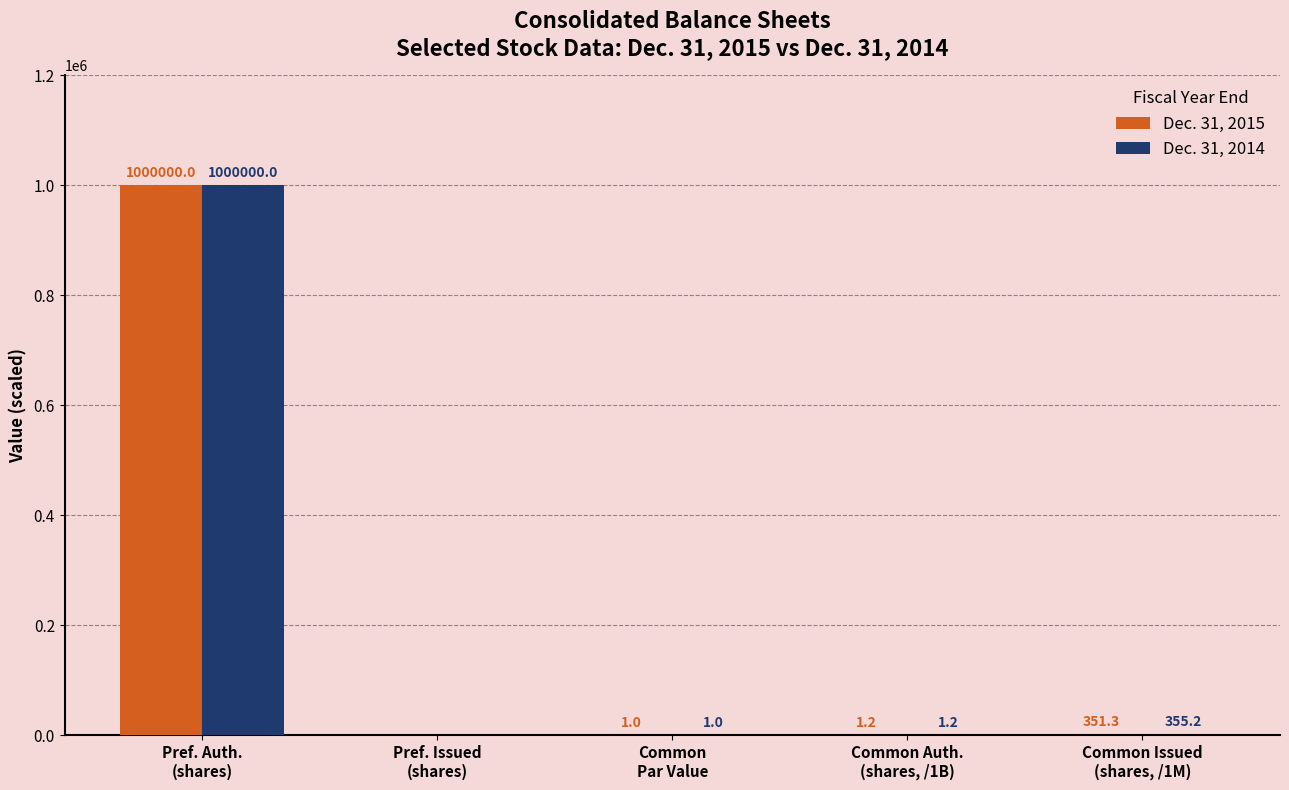

At which category is the sum across all series the highest?

Pref. Auth.
(shares)